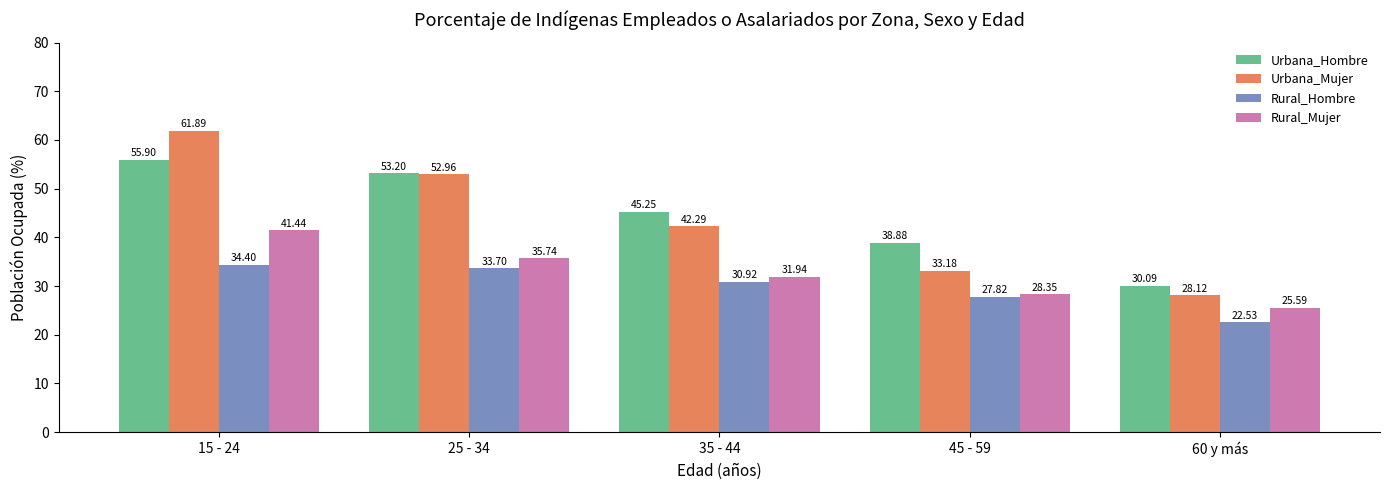

The Urbana_Mujer series shows 24.6 at 15 - 24. True or false?

False